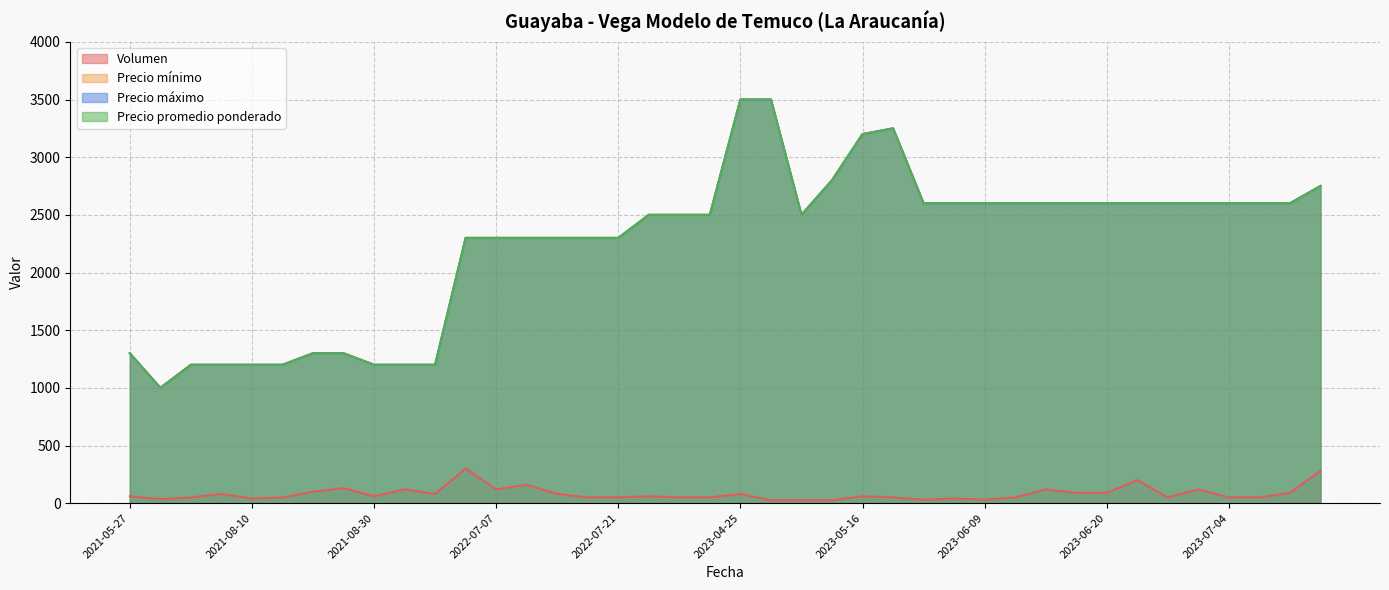

True or false: Precio mínimo has a value of 241 at 2021-08-09.

False